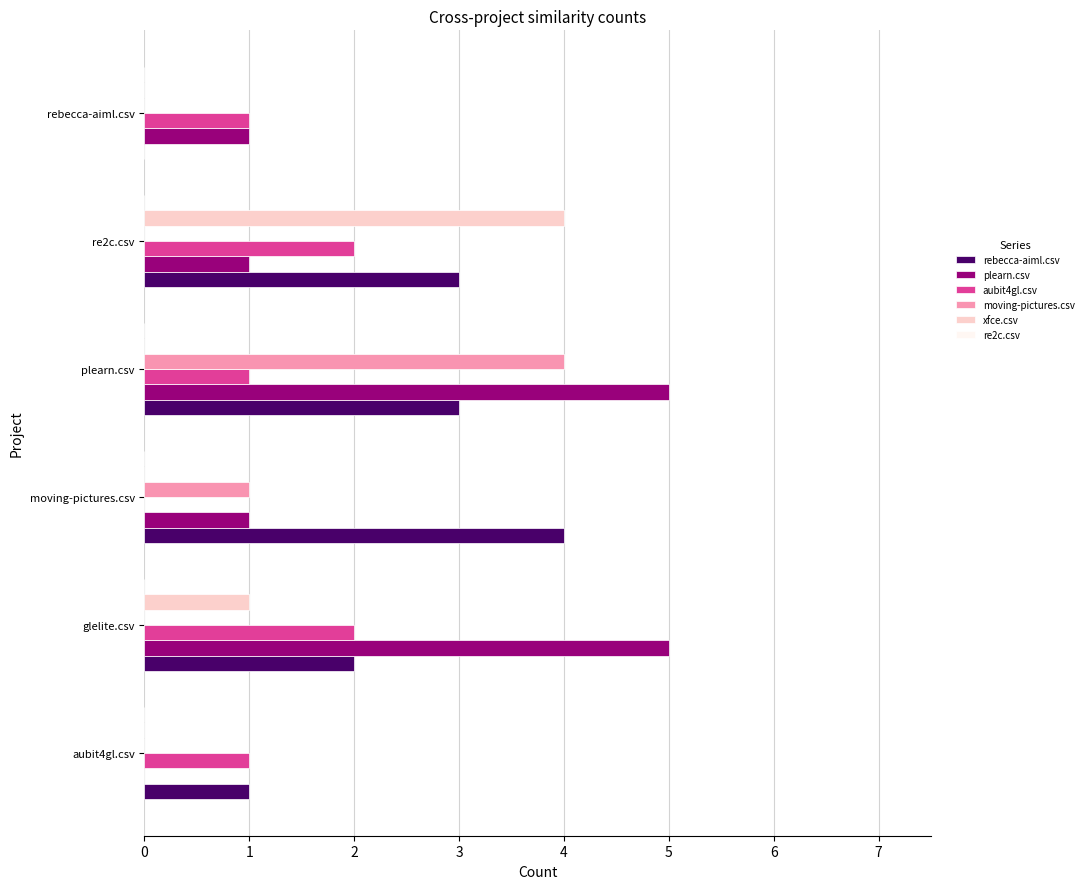

Where is moving-pictures.csv nearest to the value 2?

moving-pictures.csv